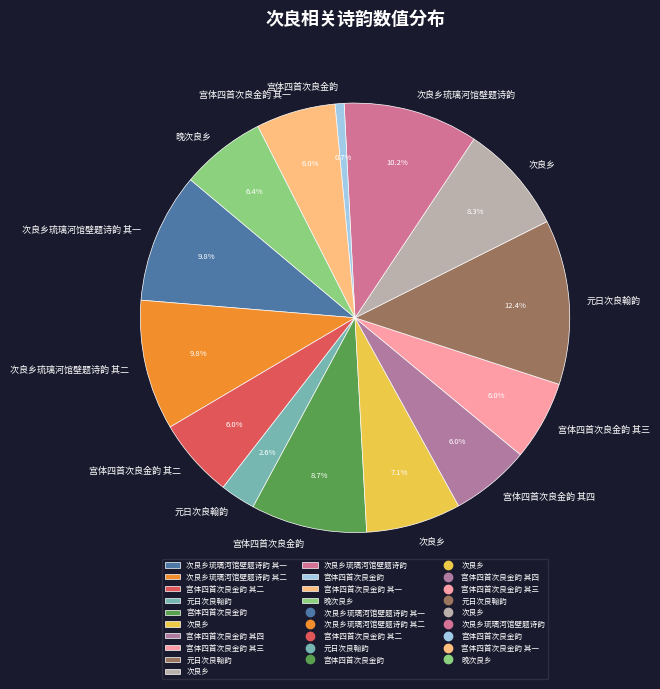

To the nearest percent, what is the average slice percentage?

7%